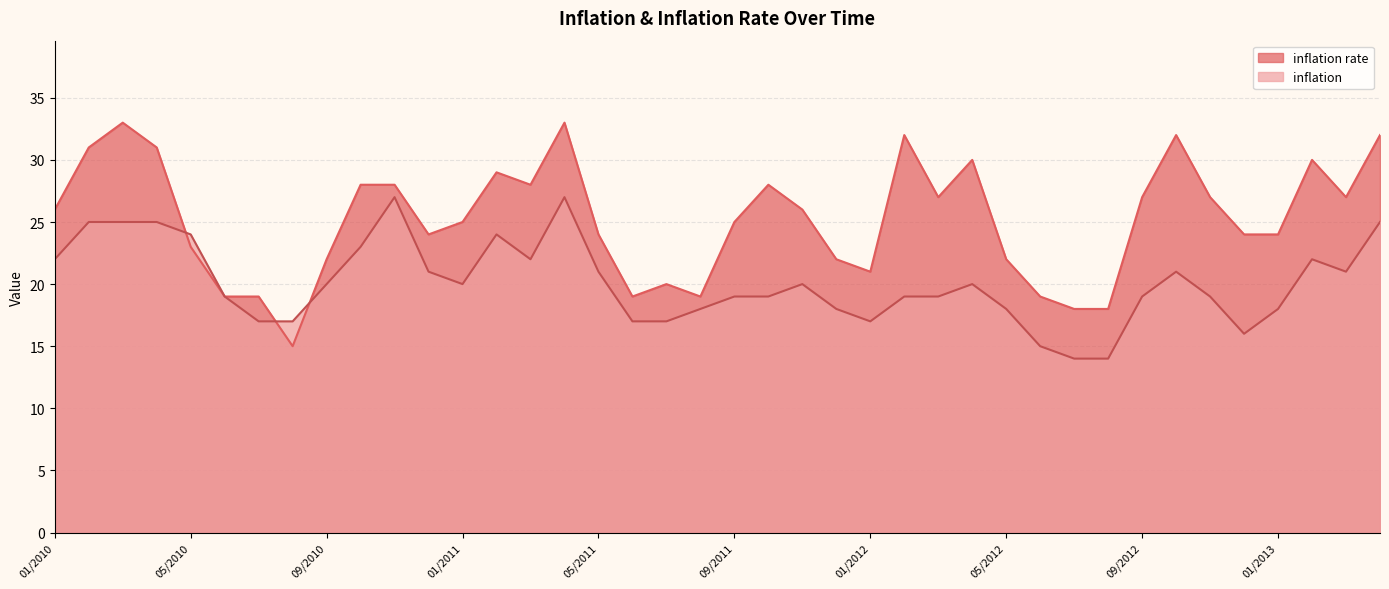

What is the maximum value for inflation rate?

33